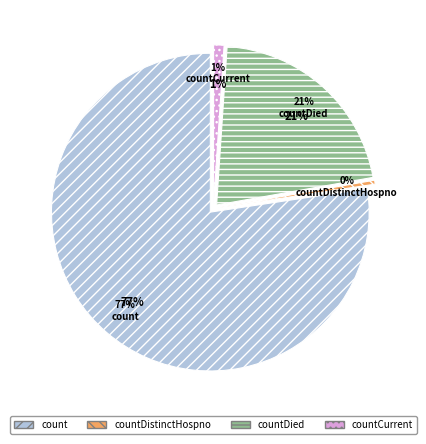

The count slice represents 90% of the pie. True or false?

False